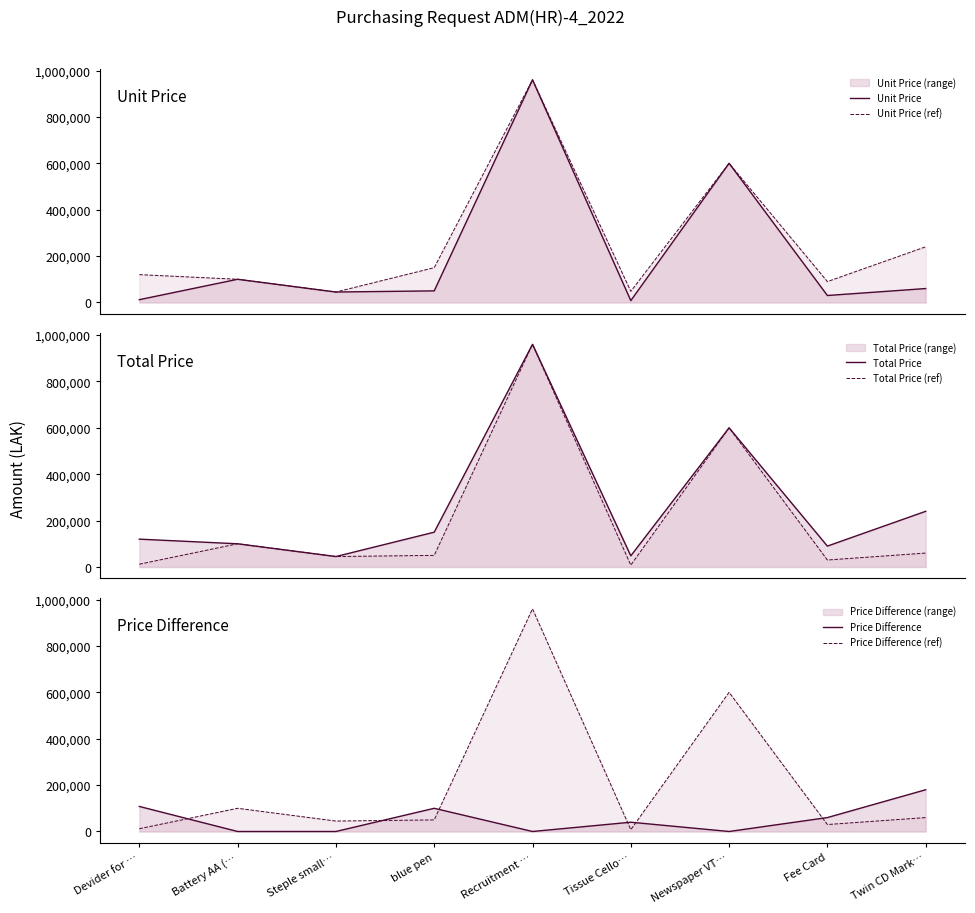

Is the value of Total Price (ref) at Battery AA (… greater than the value of Price Difference at Tissue Cello…?

Yes